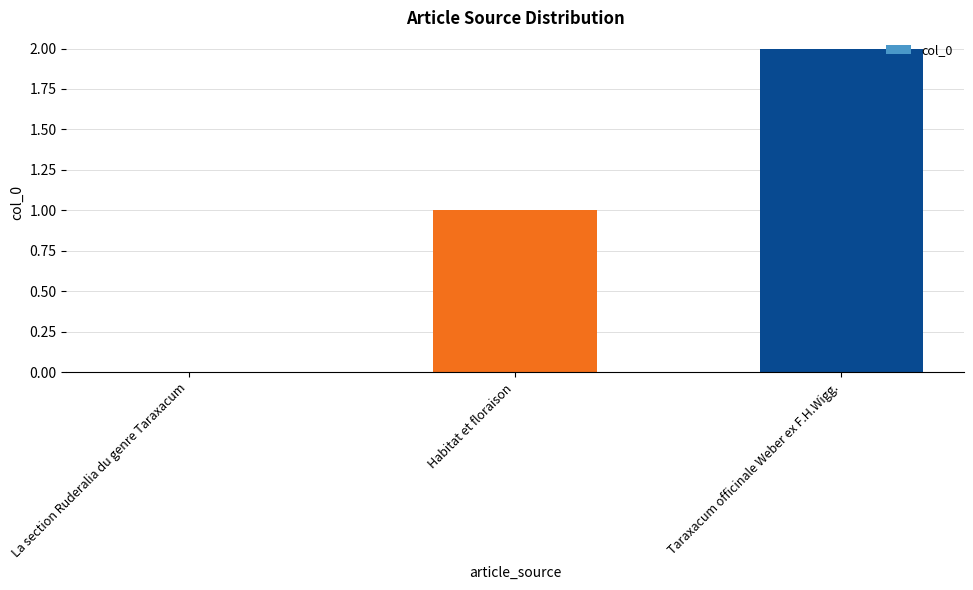

What is the change in value from La section Ruderalia du genre Taraxacum to Taraxacum officinale Weber ex F.H.Wigg.?

+2